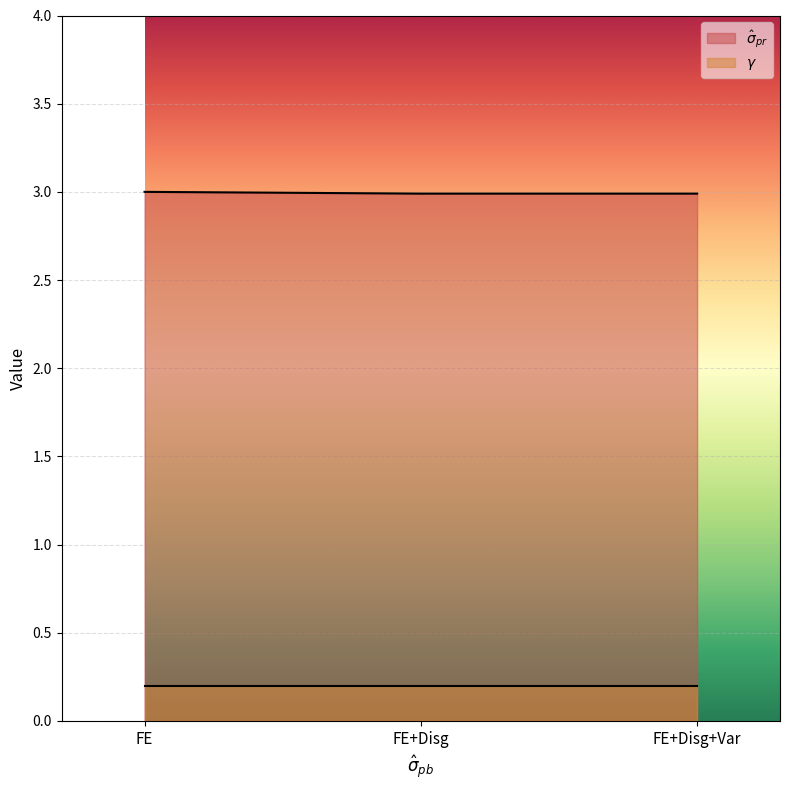

List the labels in order of value, largest first.

FE, FE+Disg, FE+Disg+Var